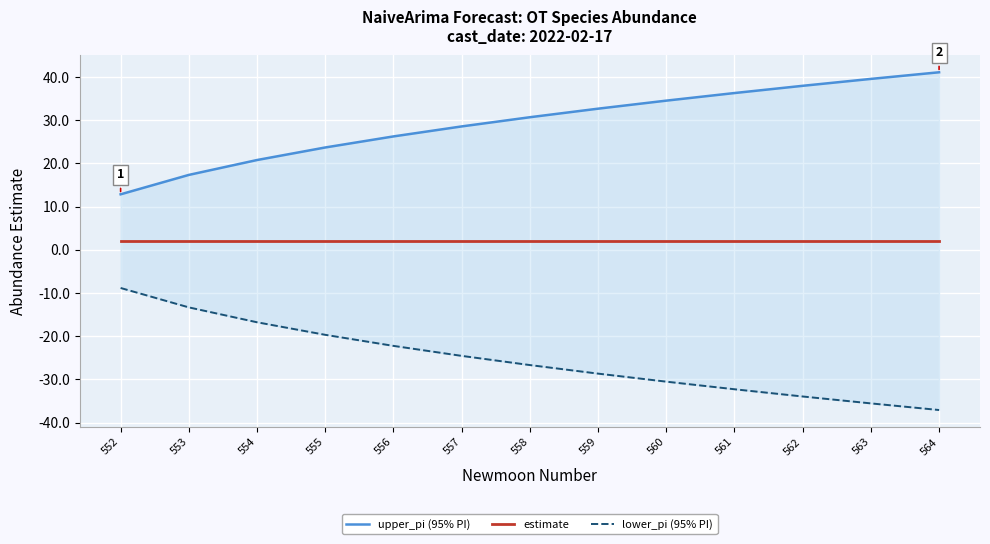

What are all the series names shown in the legend?

upper_pi (95% PI), estimate, lower_pi (95% PI)